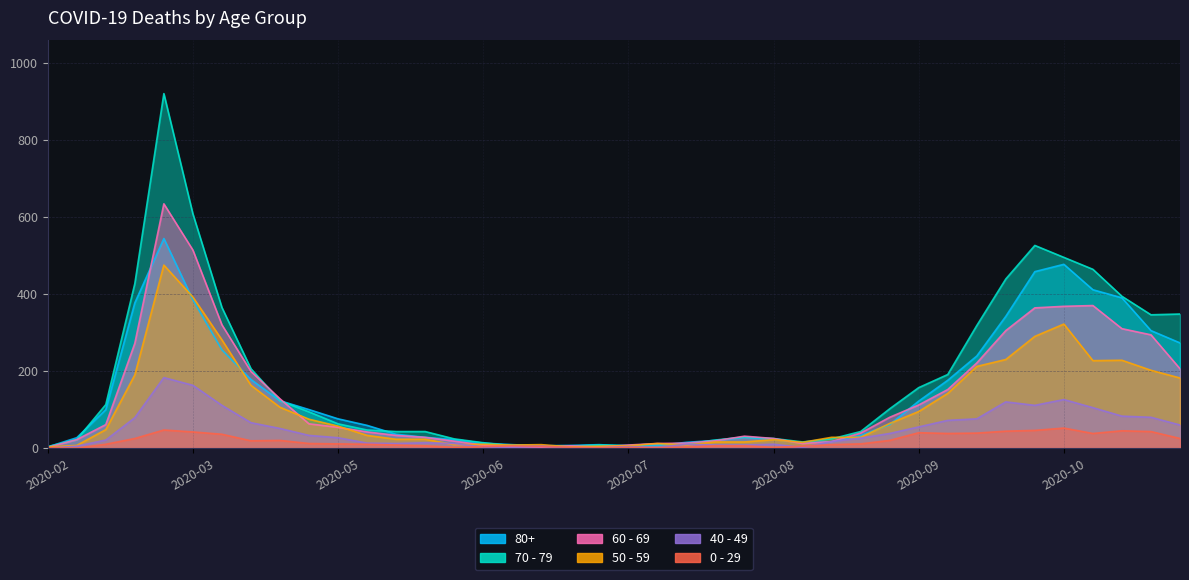

In 80+, how many points are lower than both neighbors (excluding endpoints)?

3